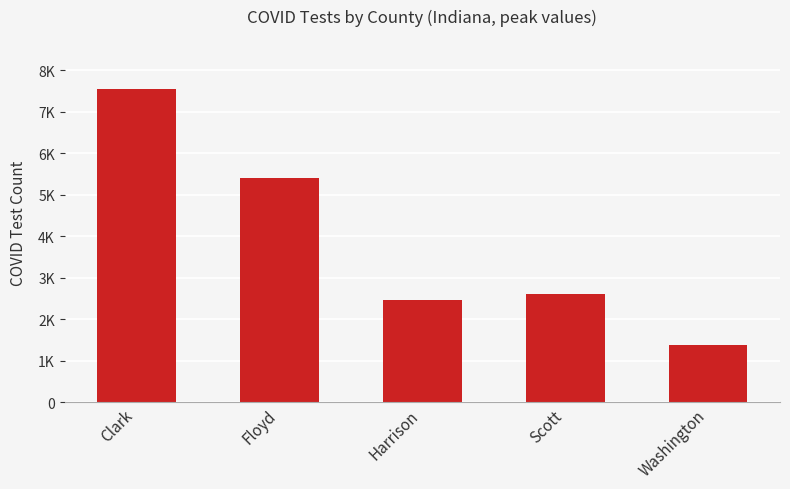

The chart shows a value of 2313 at Washington. True or false?

False